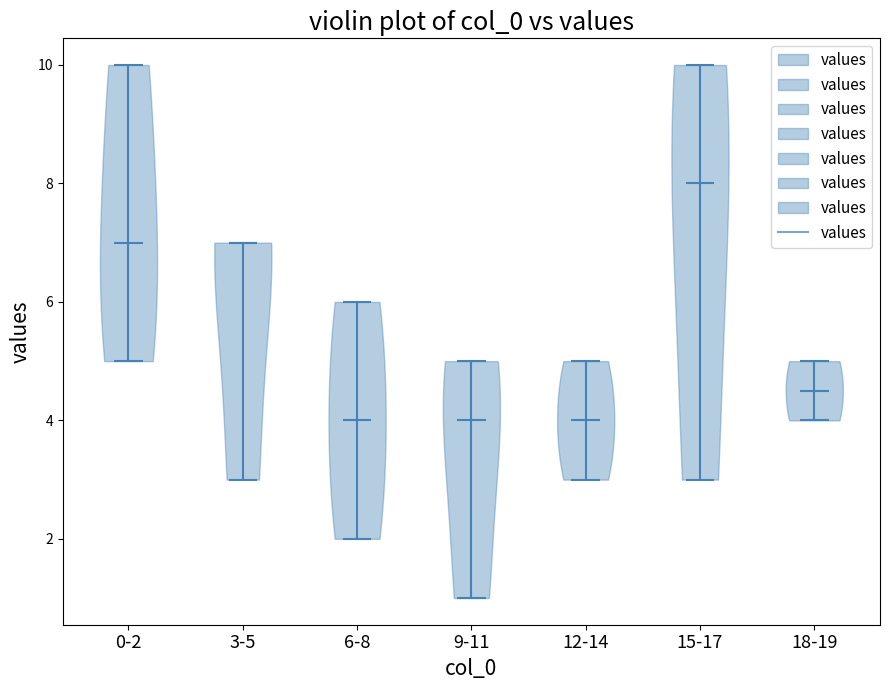

Which violin has the highest median line?

15-17